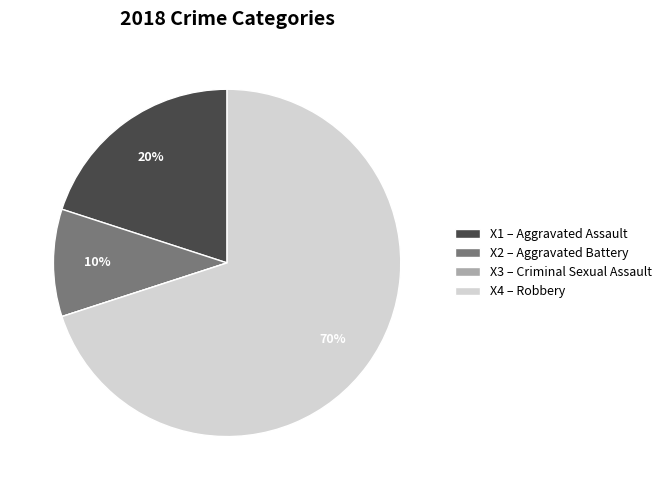

Which category has the biggest portion of the pie?

X4 – Robbery